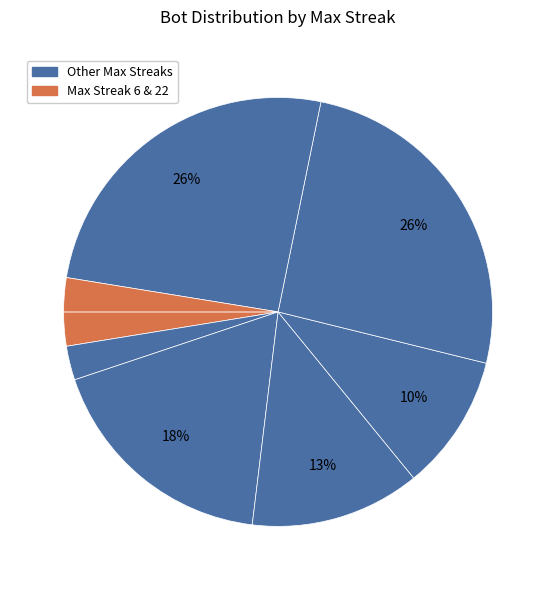

How many slices are in this pie chart?

8